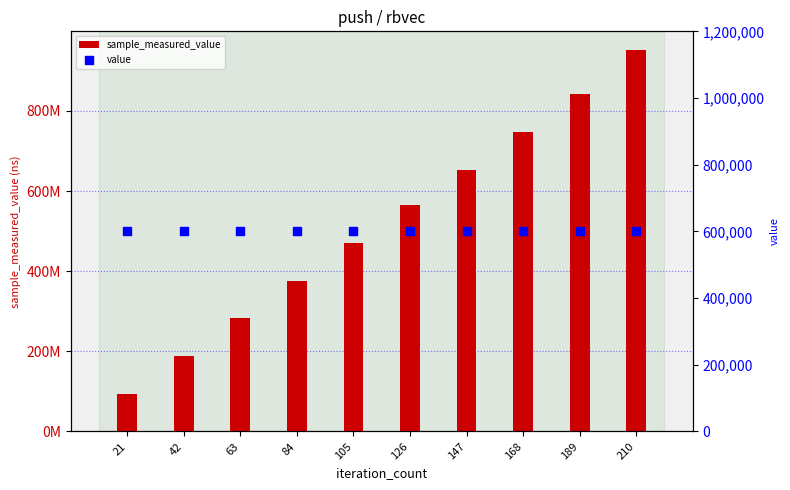

Is the value of sample_measured_value at 42 greater than the value of value at 147?

Yes